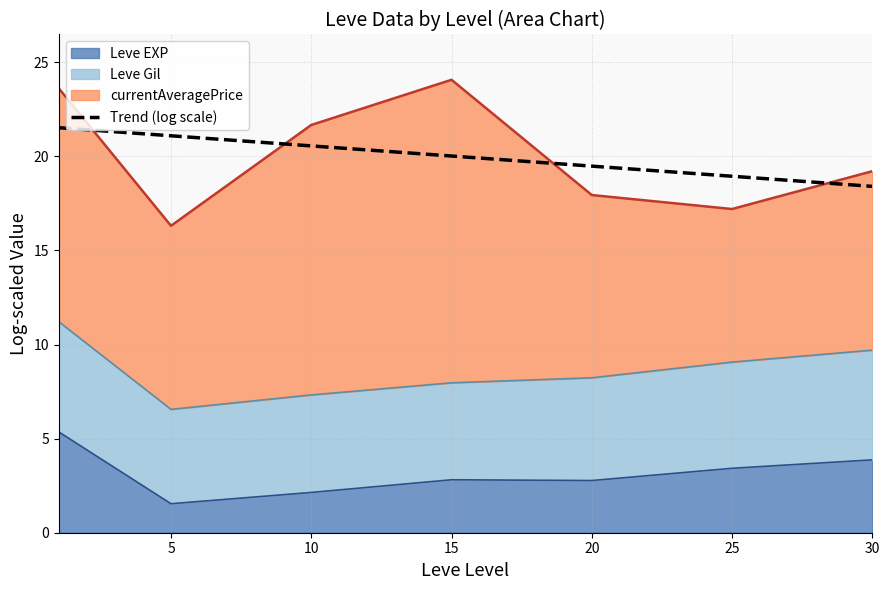

Is it true that the value at 30 is 9.4?

False